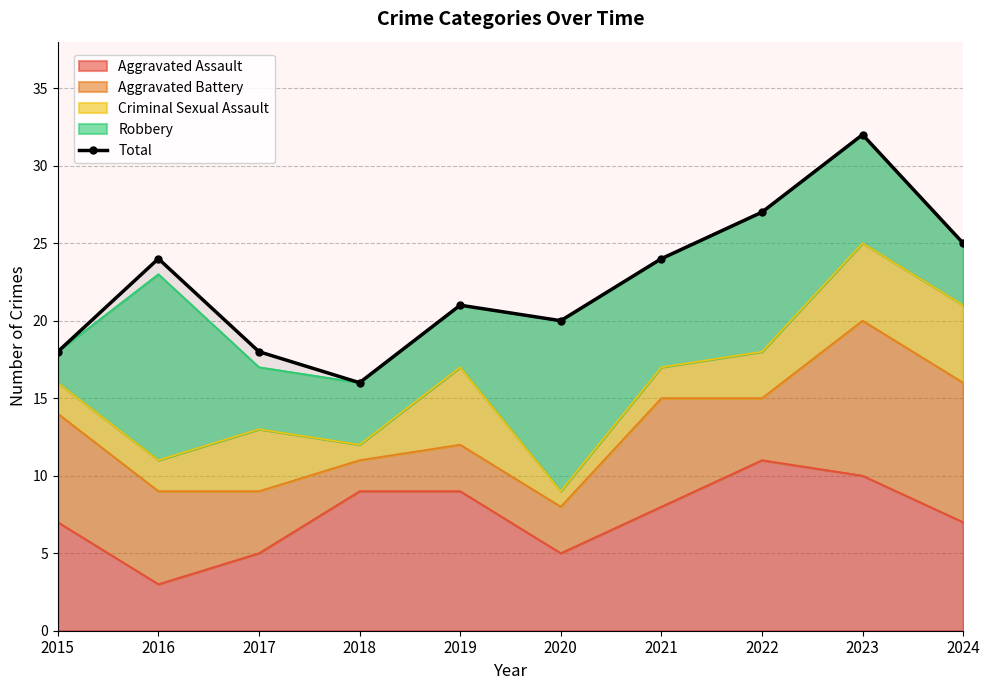

What is the difference between the values at 2015 and 2020?

2